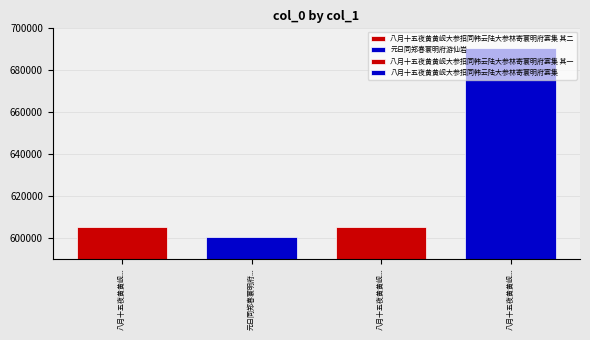

What is the maximum value shown in the chart?

690540